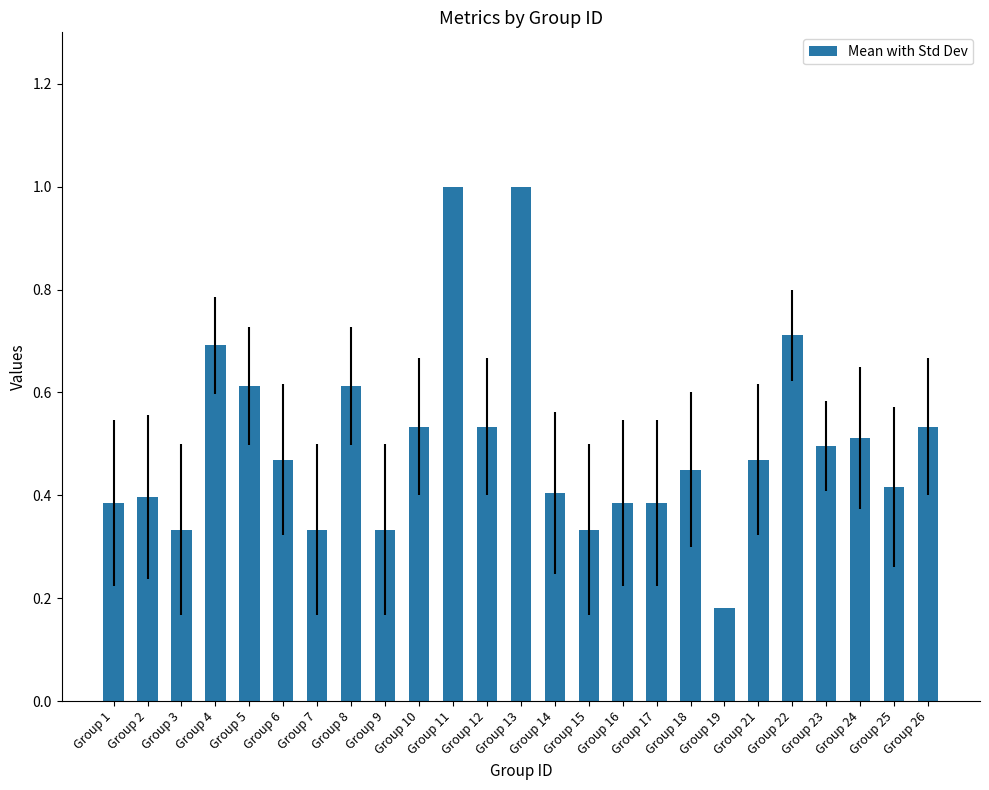

At which label is the value closest to 0?

Group 19